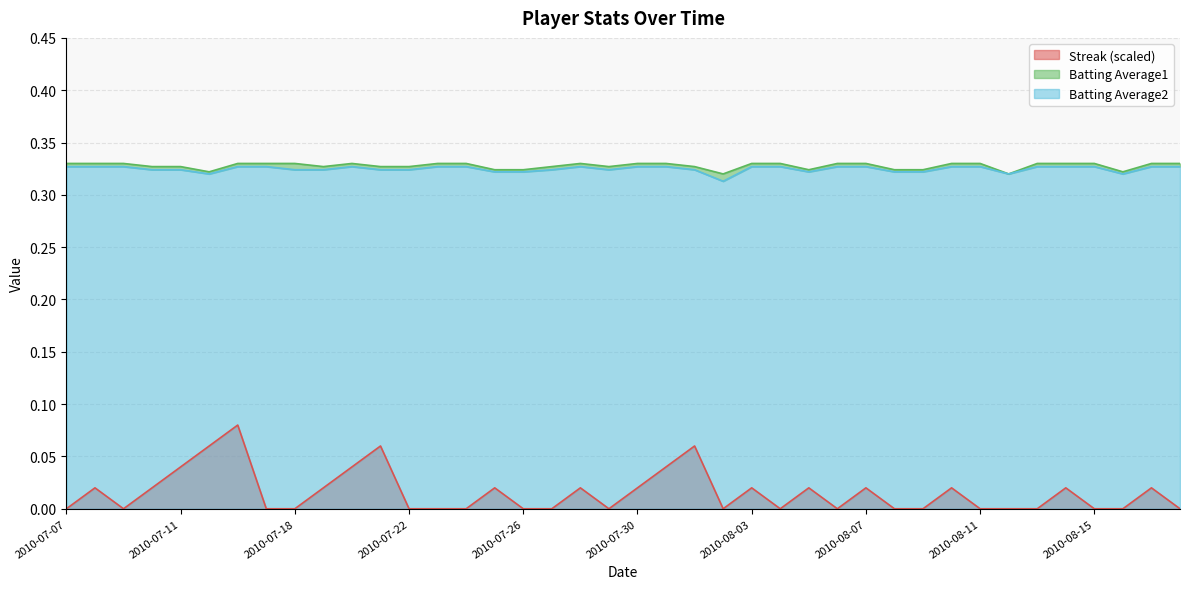

At which label is Streak closest to 0?

2010-07-07